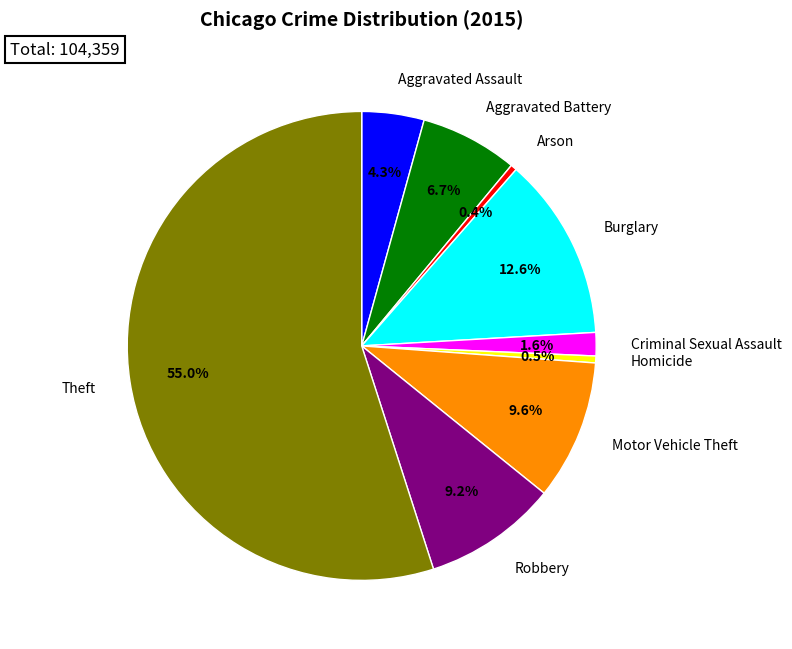

To the nearest percent, what is the difference between the Aggravated Battery and Aggravated Assault slice percentages?

2%